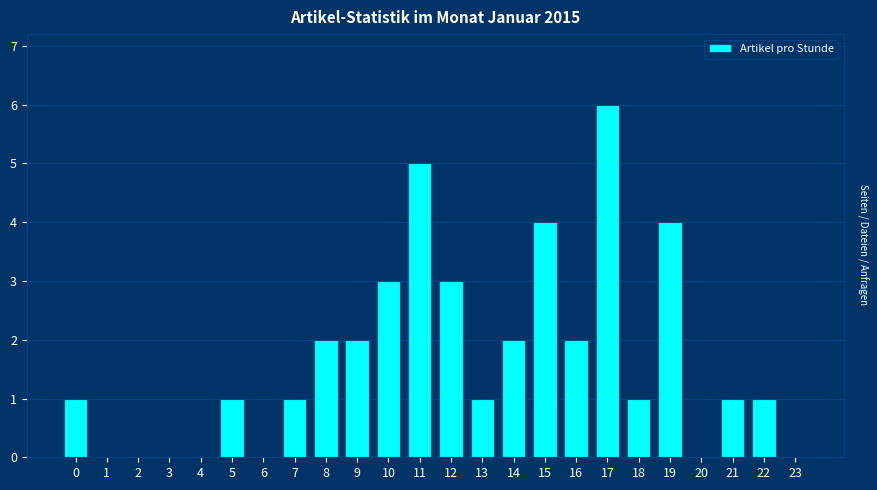

Reading left to right, extract all data points from this chart.

0=1	1=0	2=0	3=0	4=0	5=1	6=0	7=1	8=2	9=2	10=3	11=5	12=3	13=1	14=2	15=4	16=2	17=6	18=1	19=4	20=0	21=1	22=1	23=0